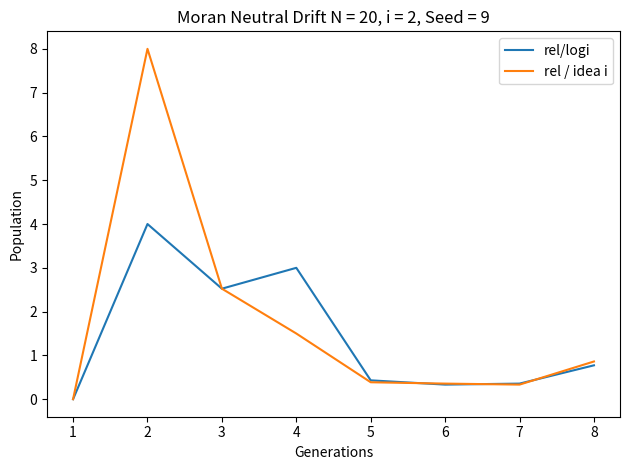

What is the approximate value of rel / idea i at 7?

0.3